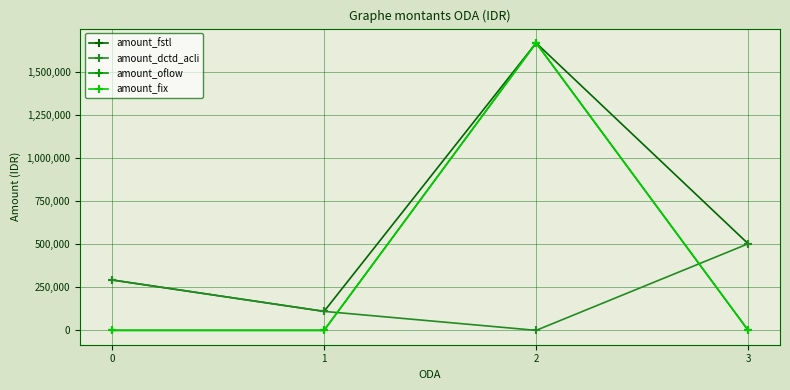

True or false: amount_oflow has a value of 0 at 1.

True